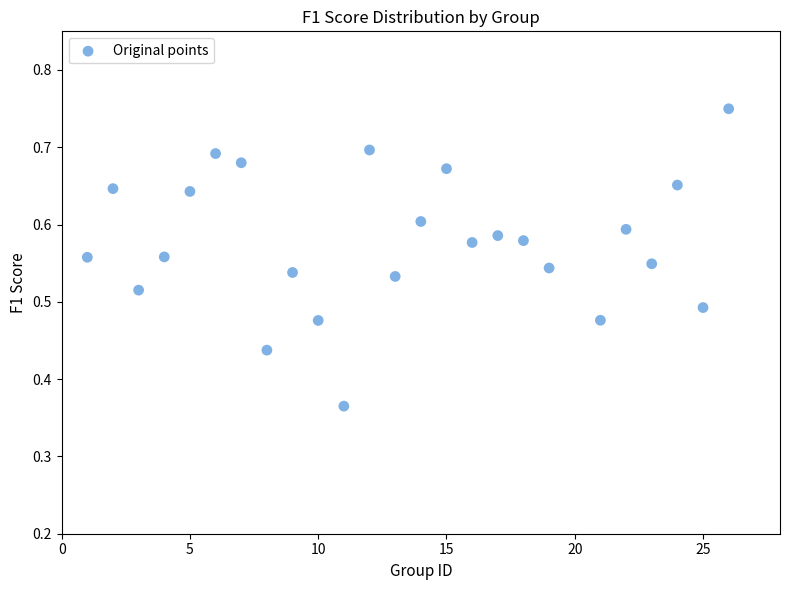

What is the range of X values (max minus min)?

25.0